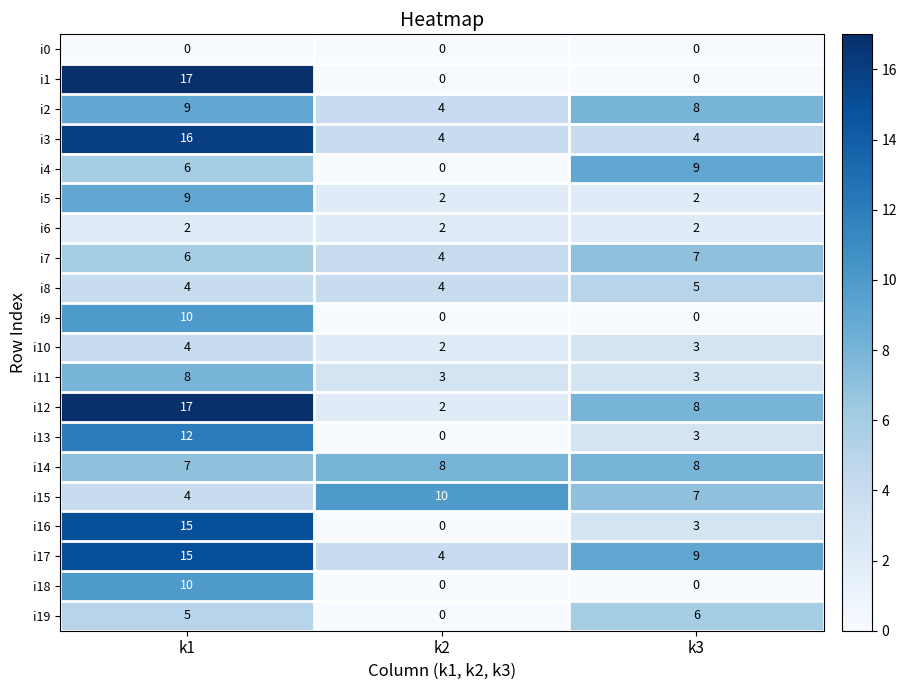

What is the difference between the i13 values at k3 and k2?

3